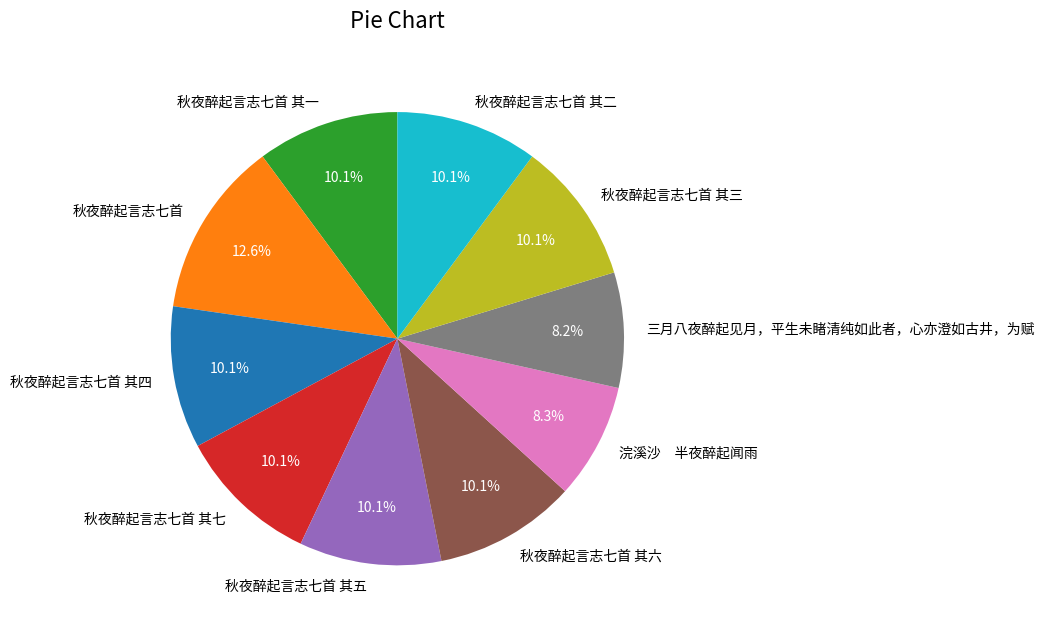

Combined, do 秋夜醉起言志七首 其六 and 三月八夜醉起见月，平生未睹清纯如此者，心亦澄如古井，为赋 account for over 50%?

No